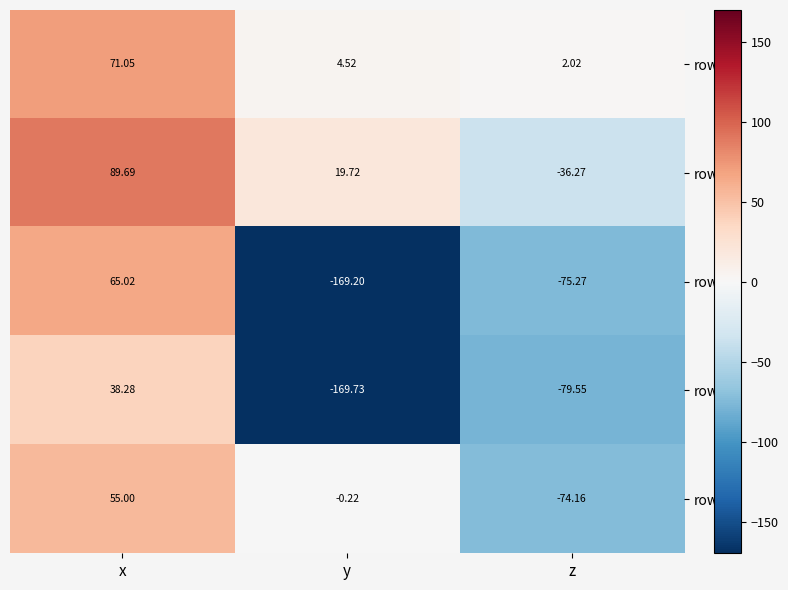

Count the number of data series in this chart.

5